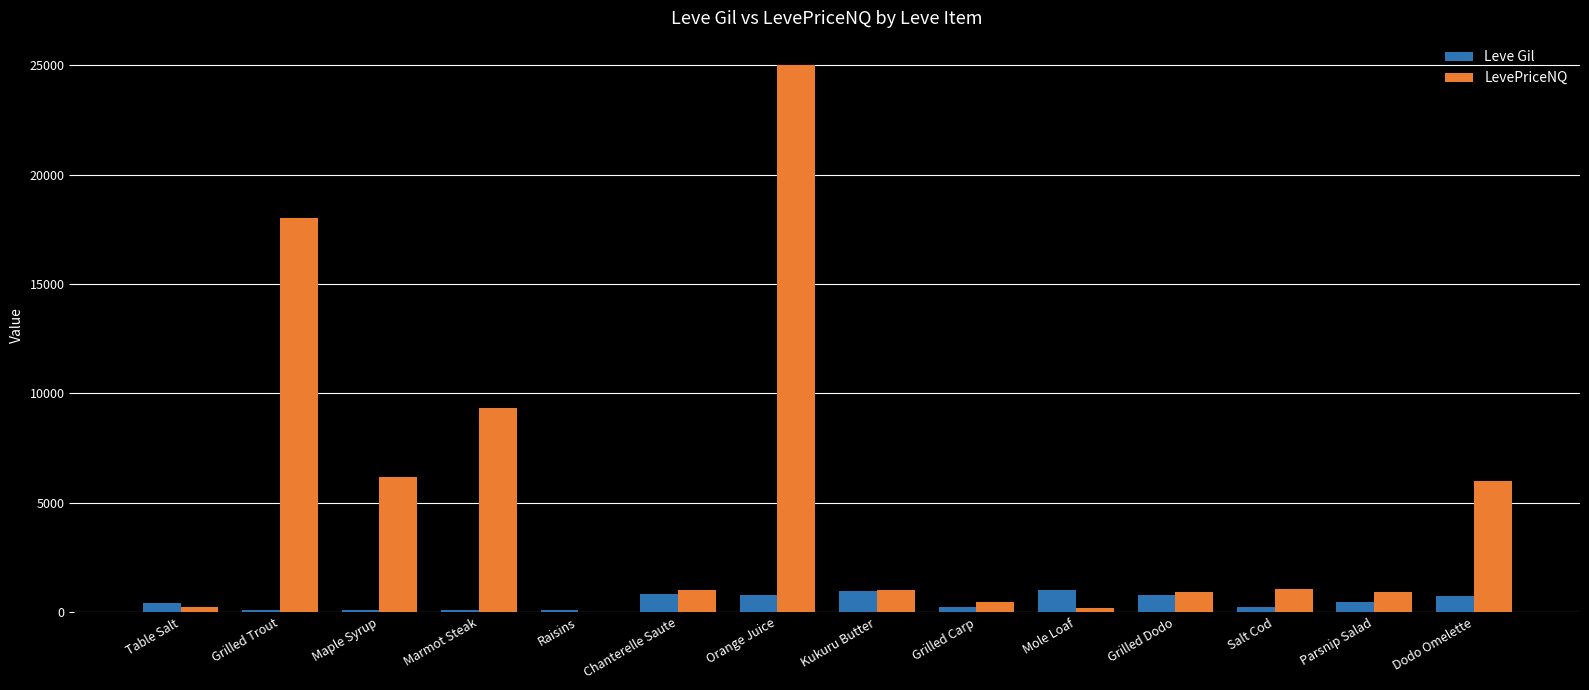

What are all the series names shown in the legend?

Leve Gil, LevePriceNQ